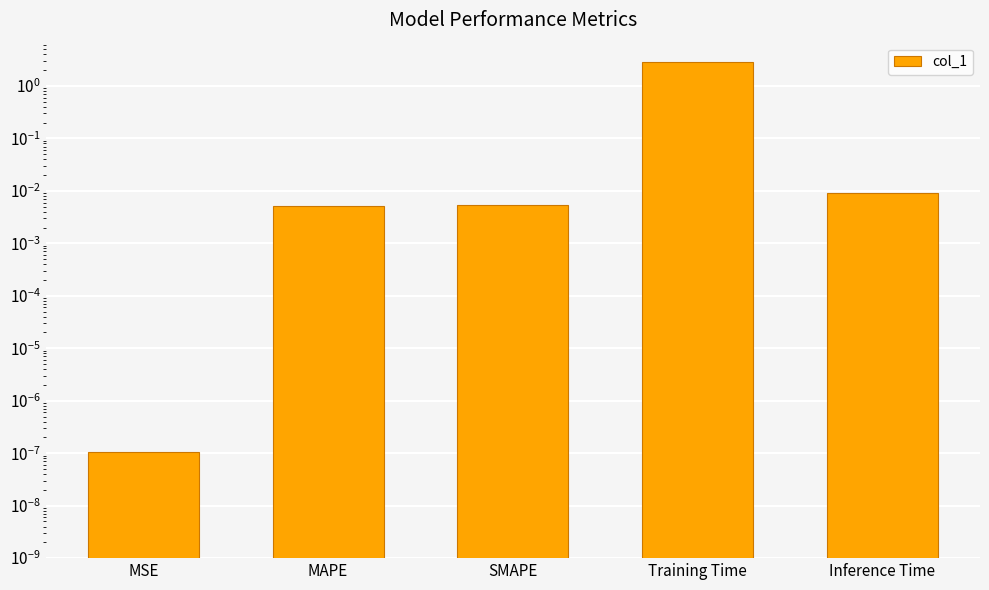

What value does the data have at Training Time?

2.8